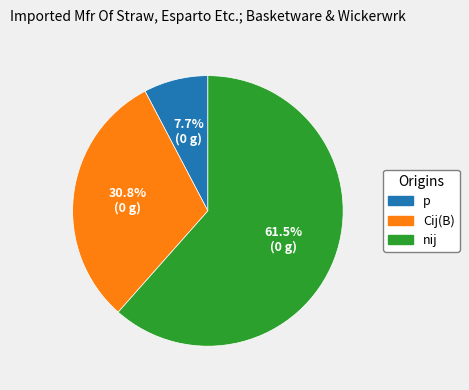

How many slices are in this pie chart?

3